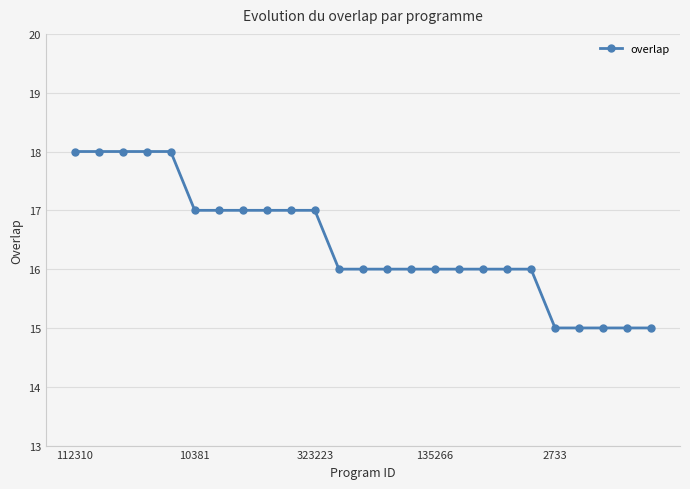

What is the minimum value shown in the chart?

15